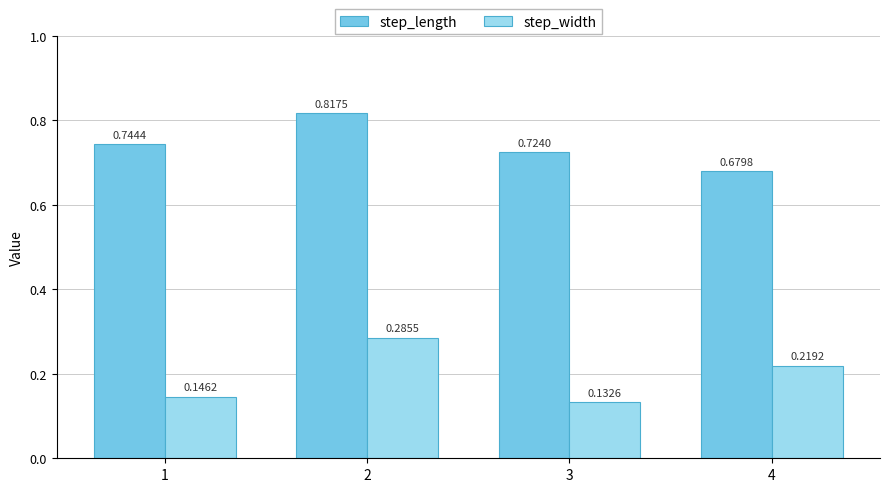

How many groups of bars are there?

4